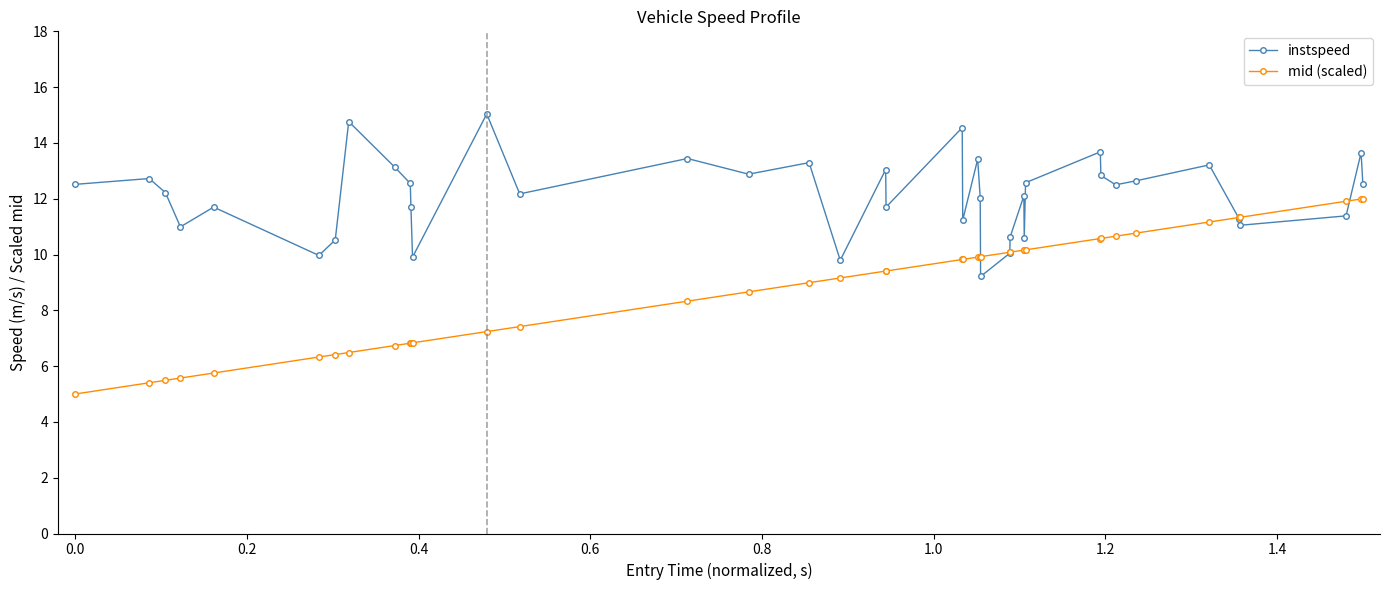

Which series has the widest spread of values?

mid (scaled)